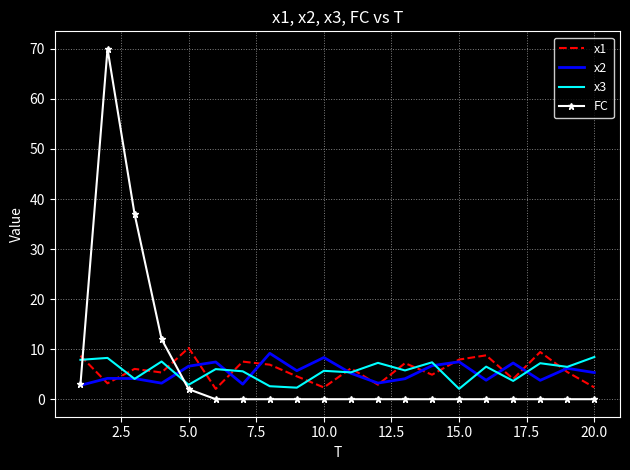

Rank the series by their maximum value, from lowest to highest.

x3, x2, x1, FC